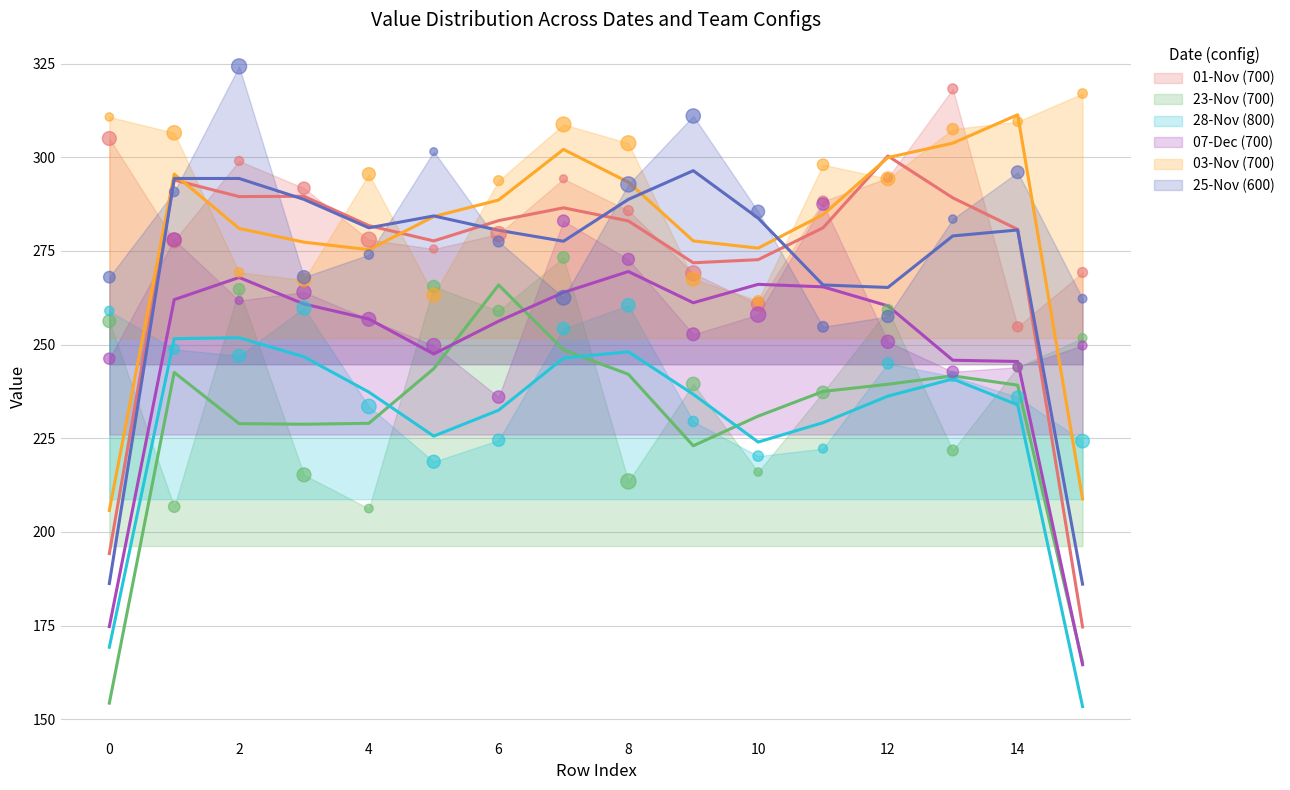

At how many categories does at least one series exceed 265?

16